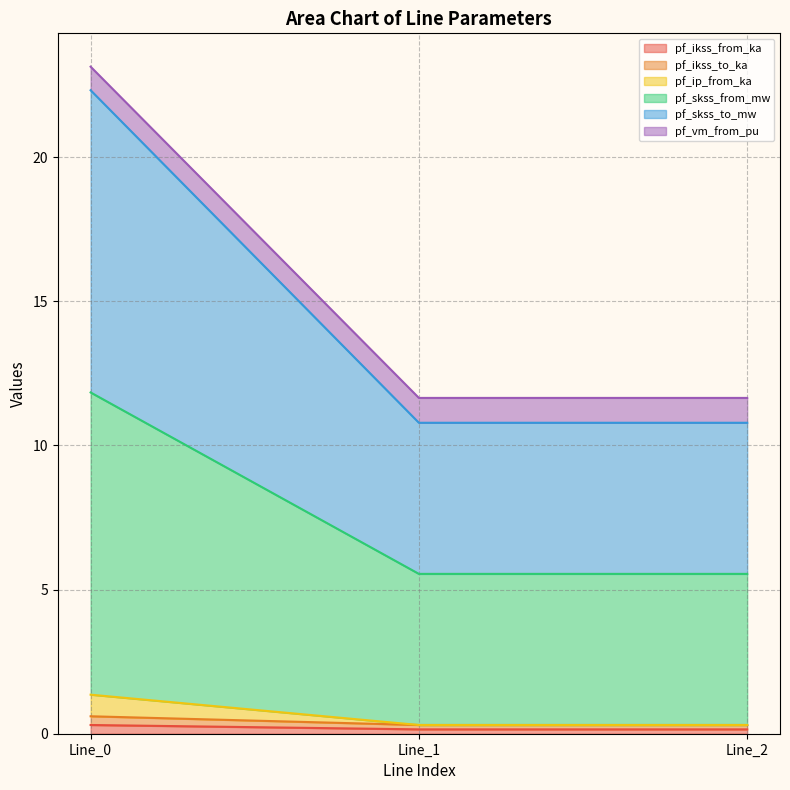

Which series changed the most between Line_1 and Line_2?

pf_ikss_from_ka